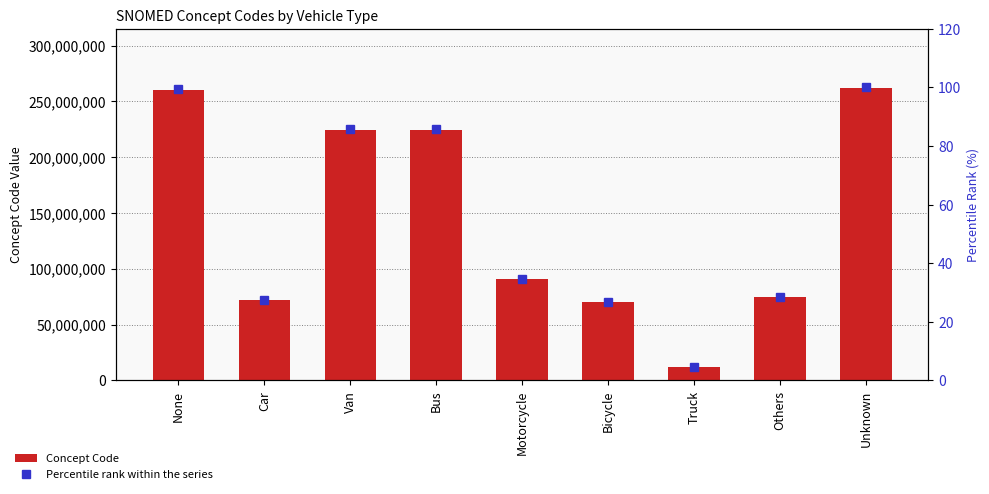

At which category is the sum across all series the highest?

Unknown